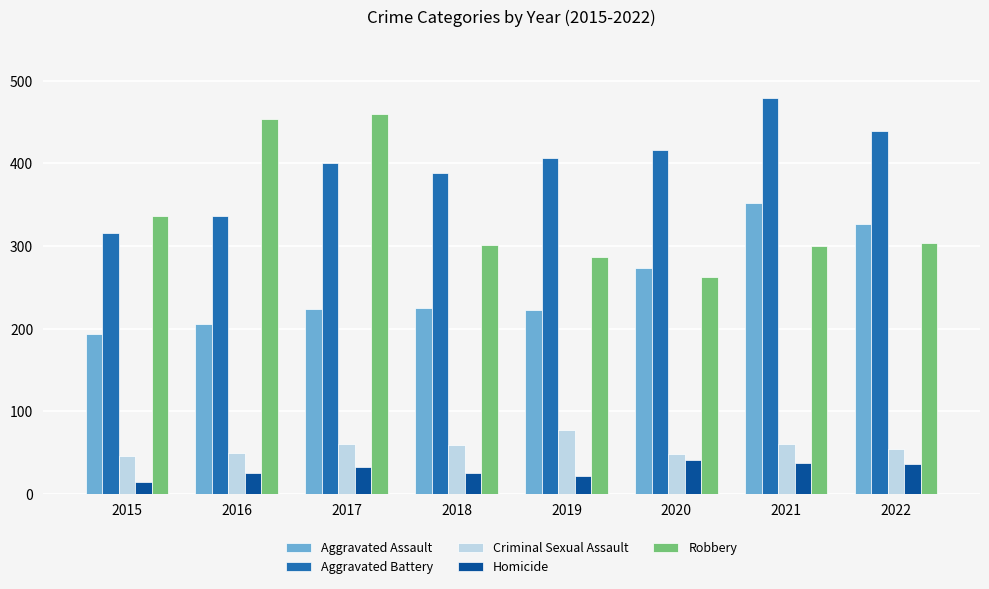

Is it true that Robbery equals 66 at 2020?

False